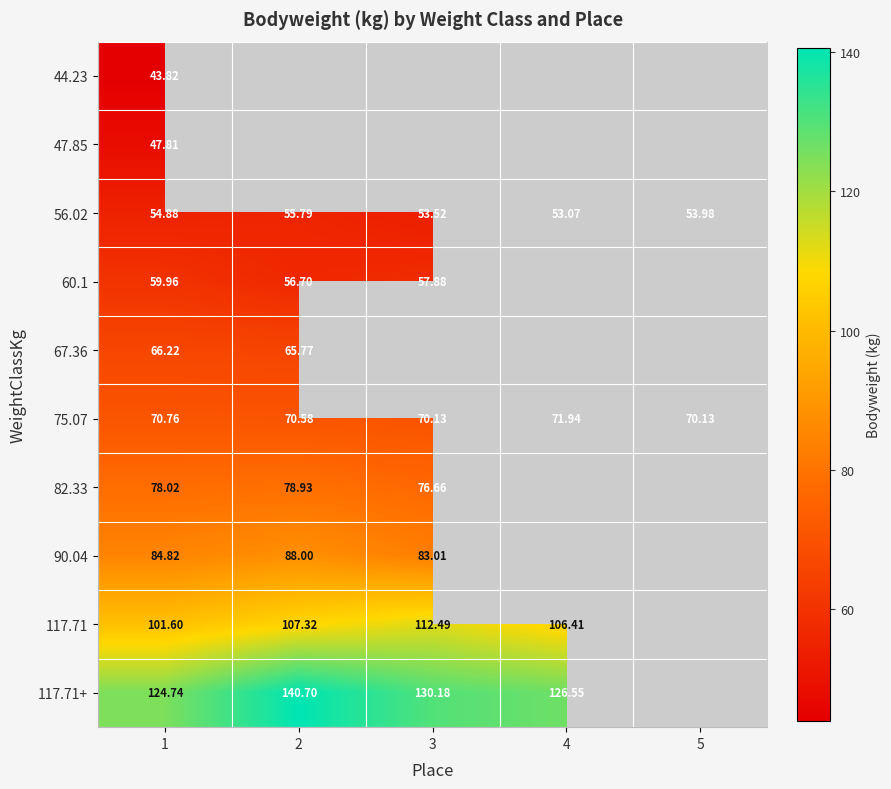

Which has a higher value, 3 or 2?

2